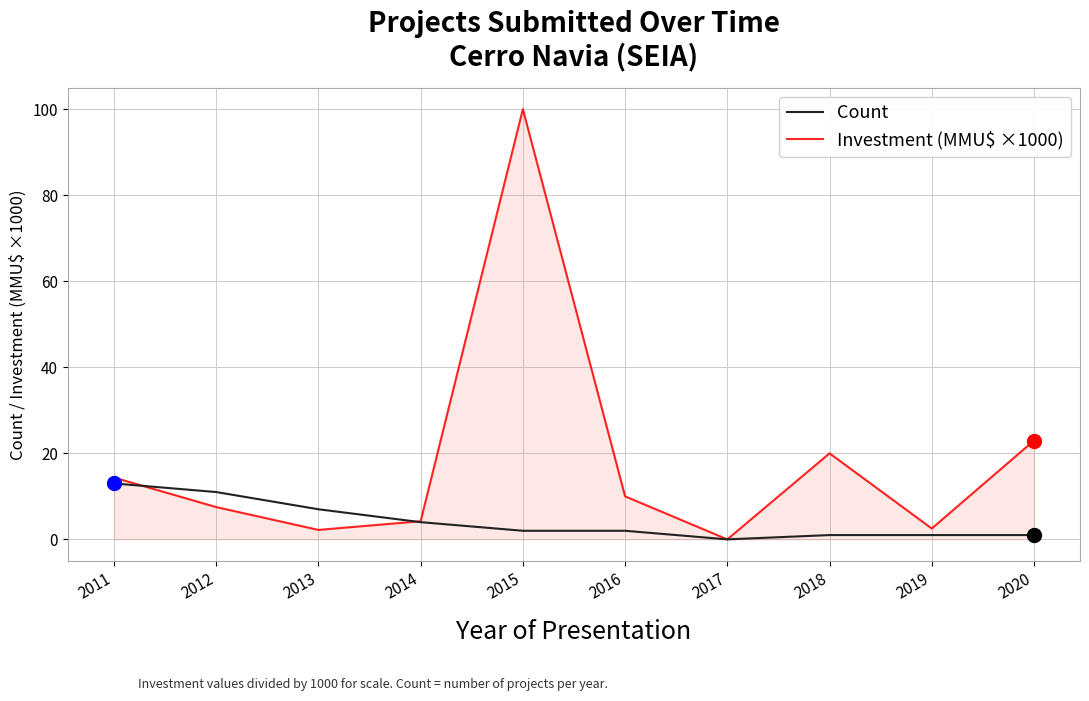

Is the value of Investment (MMU$ ×1000) at 2015 greater than the value of Count at 2011?

Yes